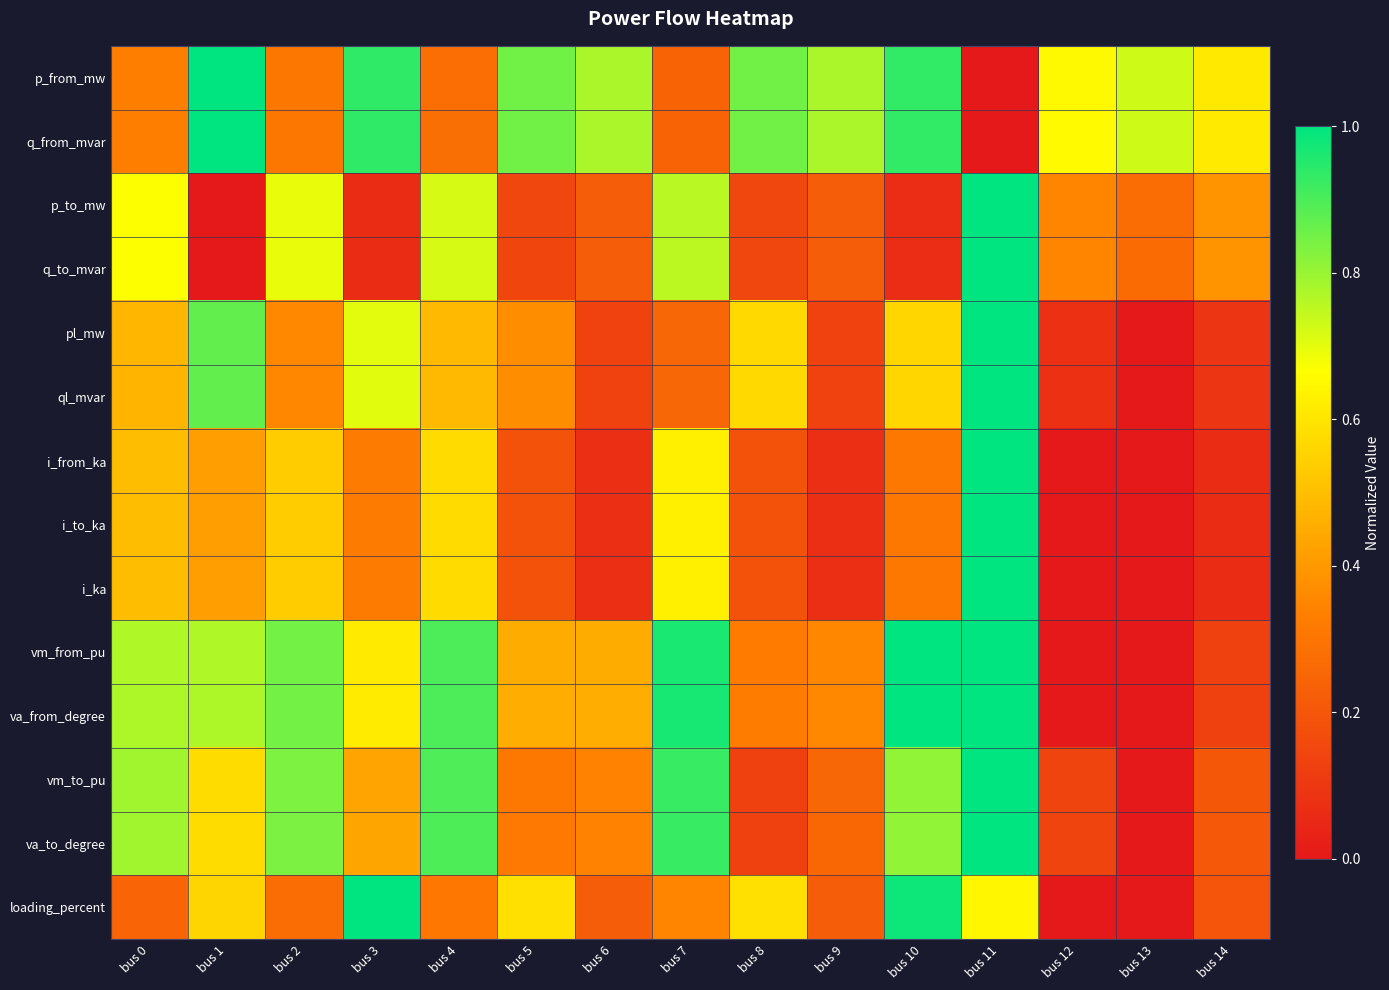

Rank the series at bus 7 from lowest to highest value.

p_from_mw, q_from_mvar, ql_mvar, pl_mw, loading_percent, i_from_ka, i_ka, i_to_ka, q_to_mvar, p_to_mw, vm_to_pu, va_to_degree, vm_from_pu, va_from_degree